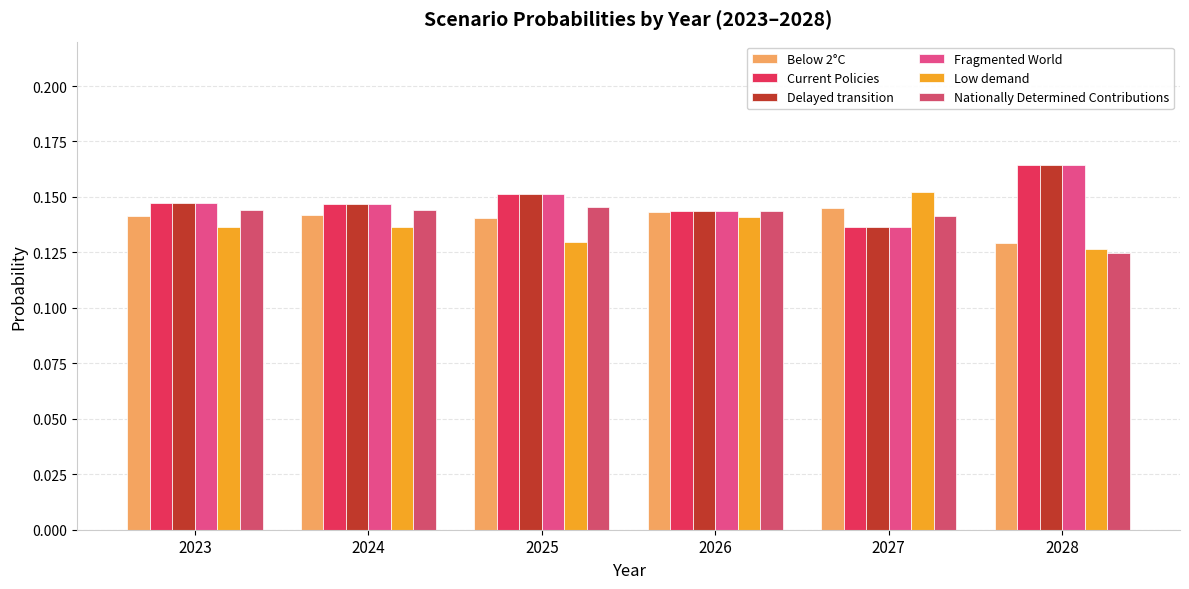

Is the value of Fragmented World at 2027 greater than the value of Delayed transition at 2024?

No